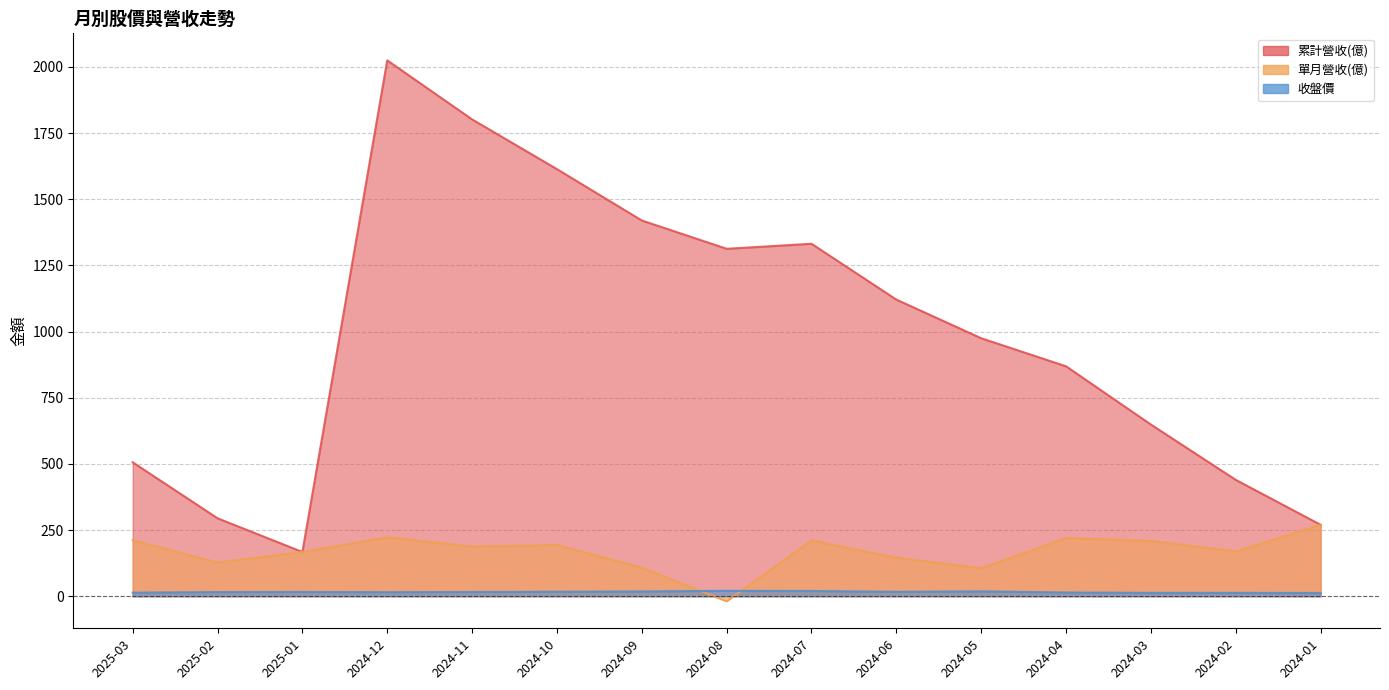

What is the highest value of the 收盤價 series?

20.4